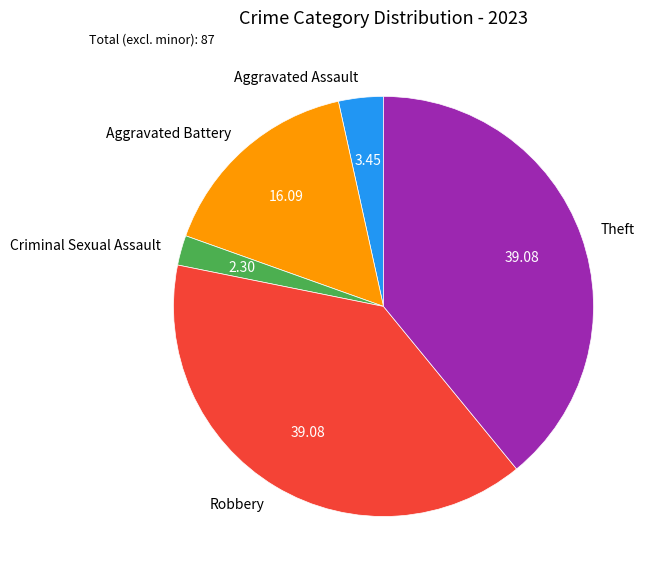

How many segments does this pie chart have?

5